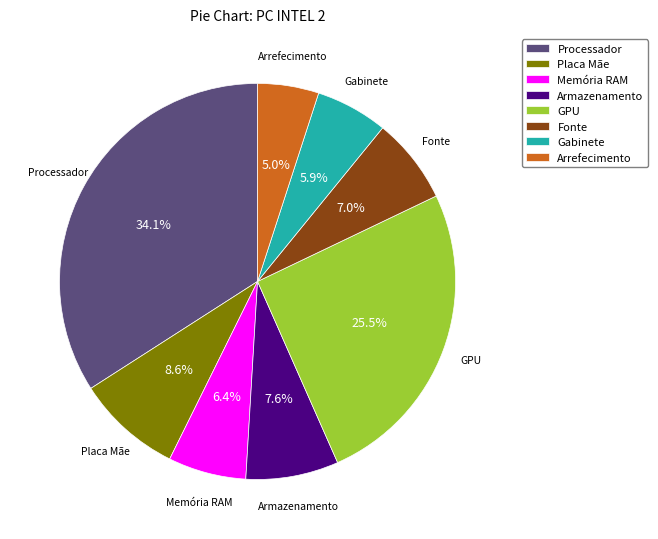

How many slices are in this pie chart?

8